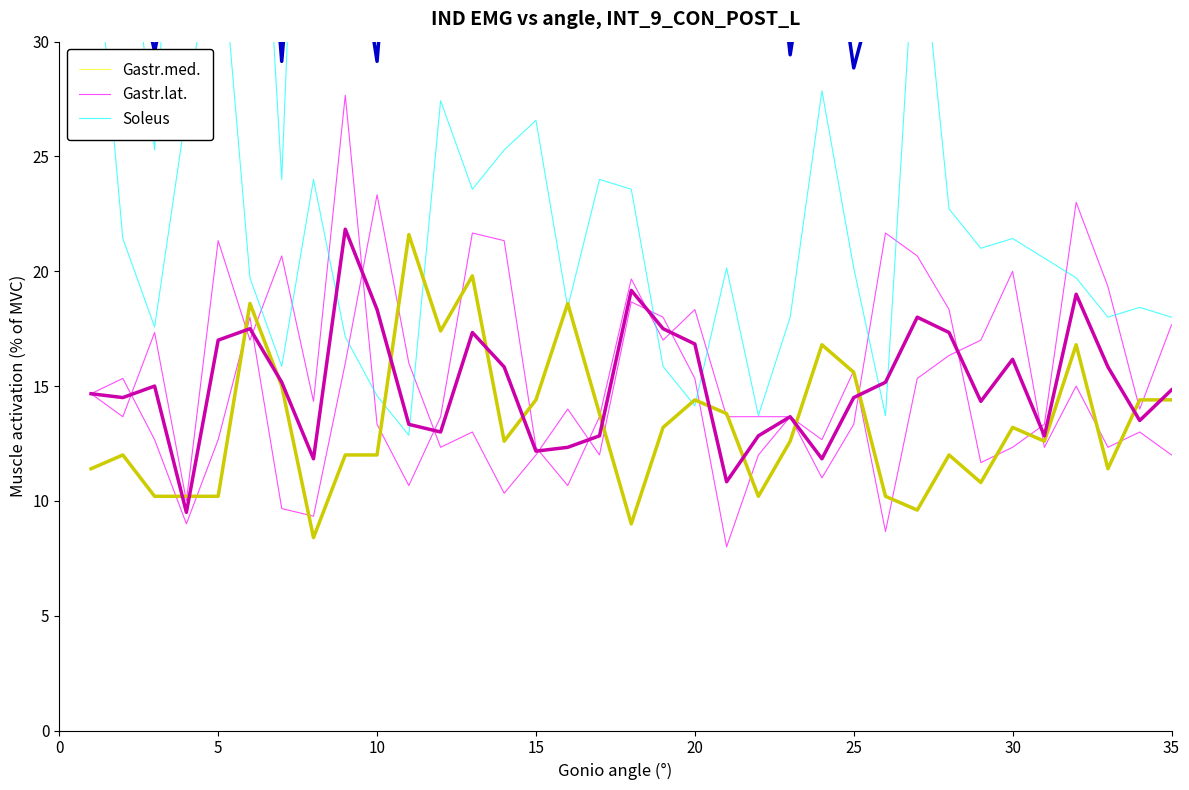

Which series has the largest range (max minus min)?

Soleus